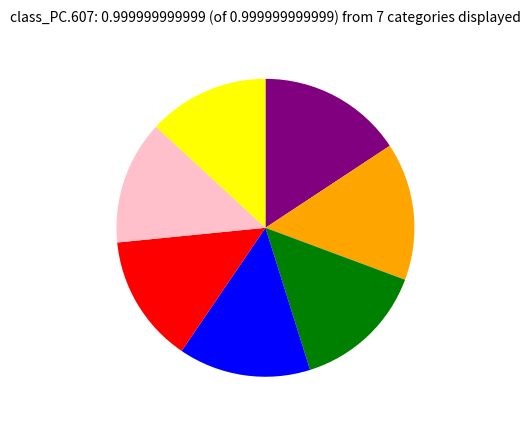

Is there a majority slice in this chart?

No